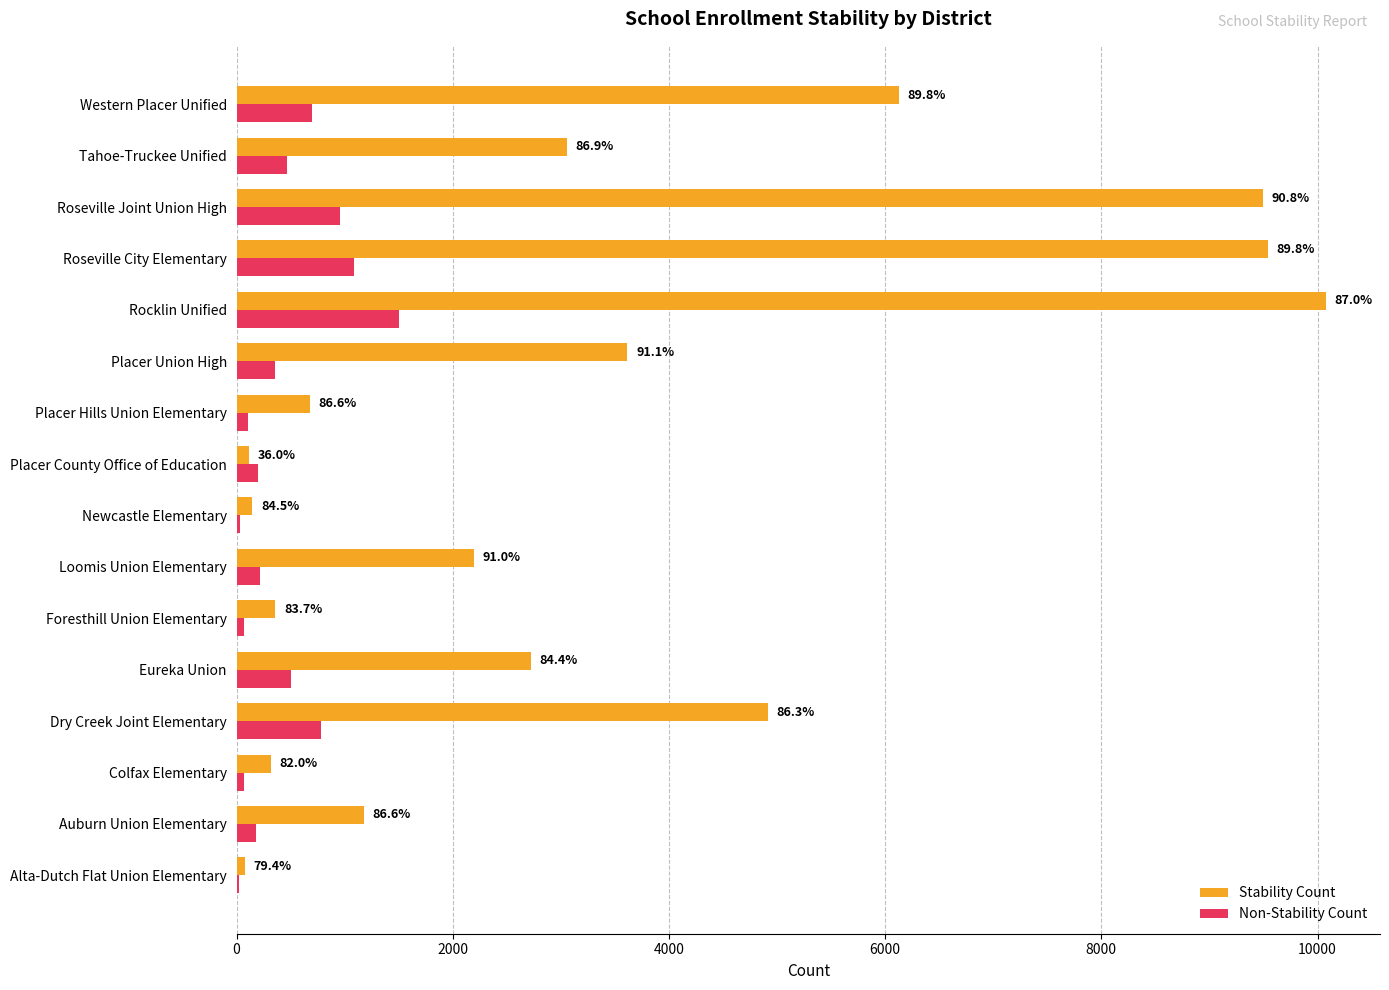

What are all the series names shown in the legend?

Stability Count, Non-Stability Count